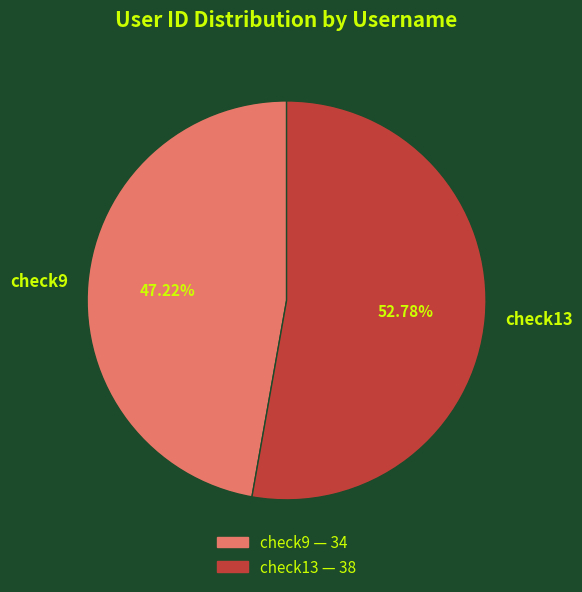

What is the smallest slice in the pie chart?

check9